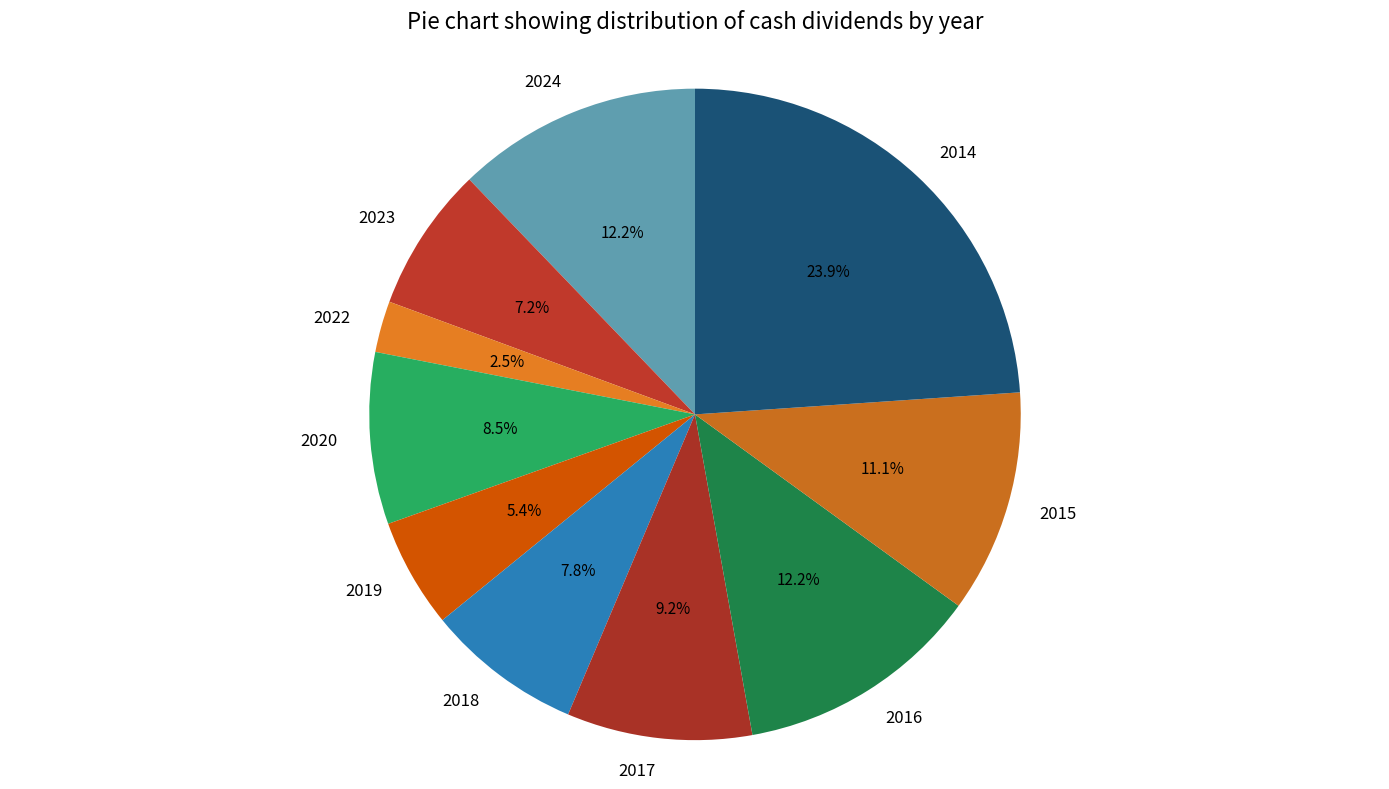

Between 2018 and 2015, which is larger?

2015